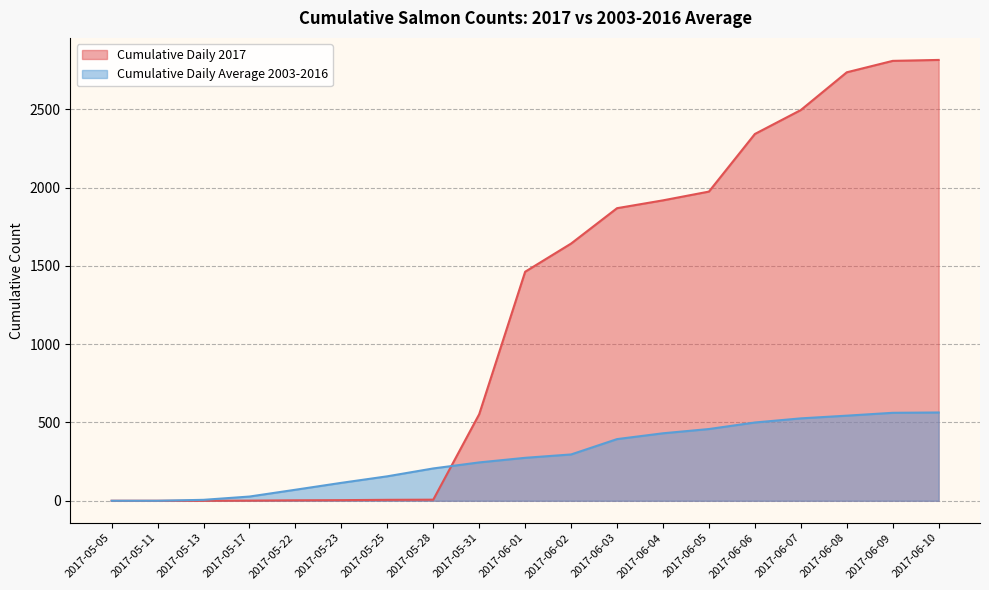

Which series changed the most between 2017-06-04 and 2017-06-06?

Cumulative Daily 2017